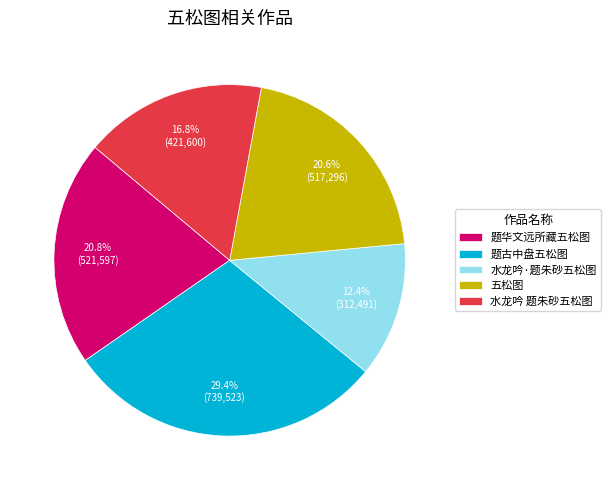

How many segments does this pie chart have?

5